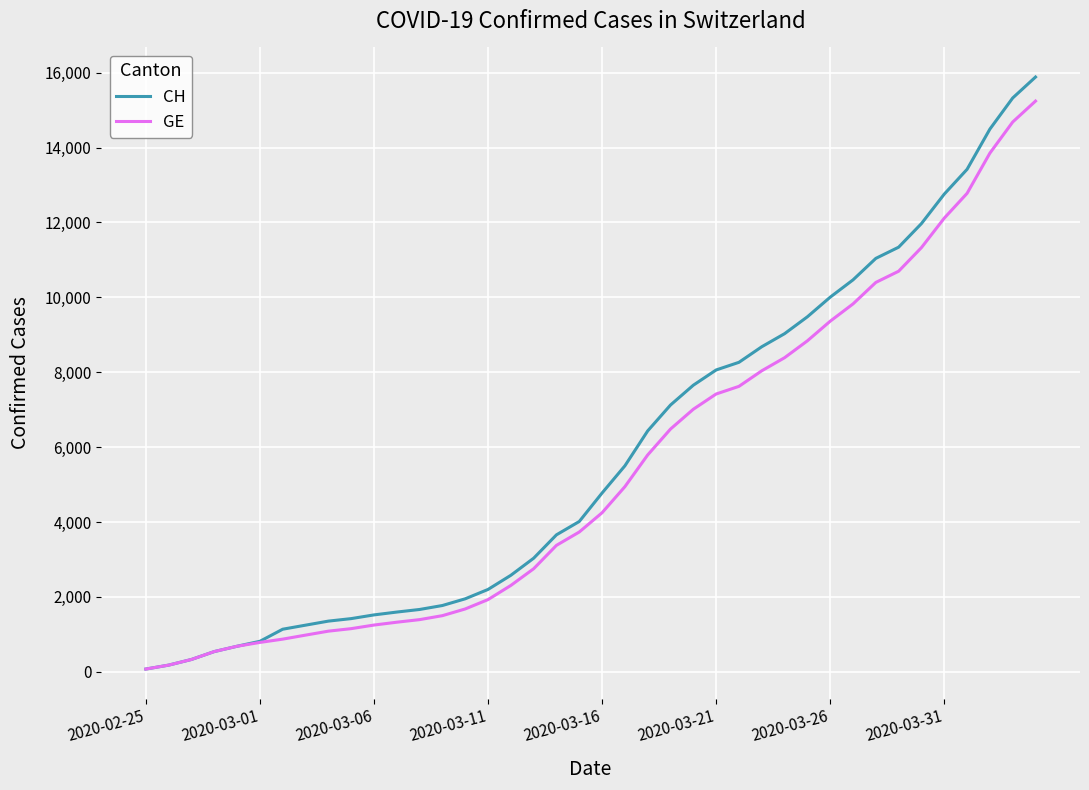

What is the highest value of the GE series?

15242